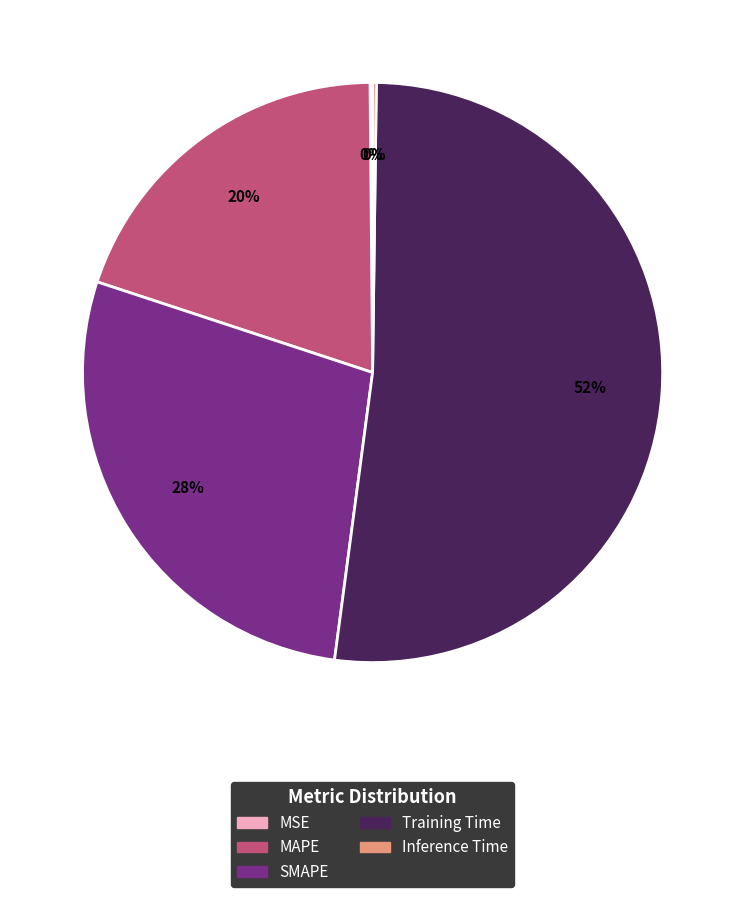

What is the largest slice in the pie chart?

Training Time